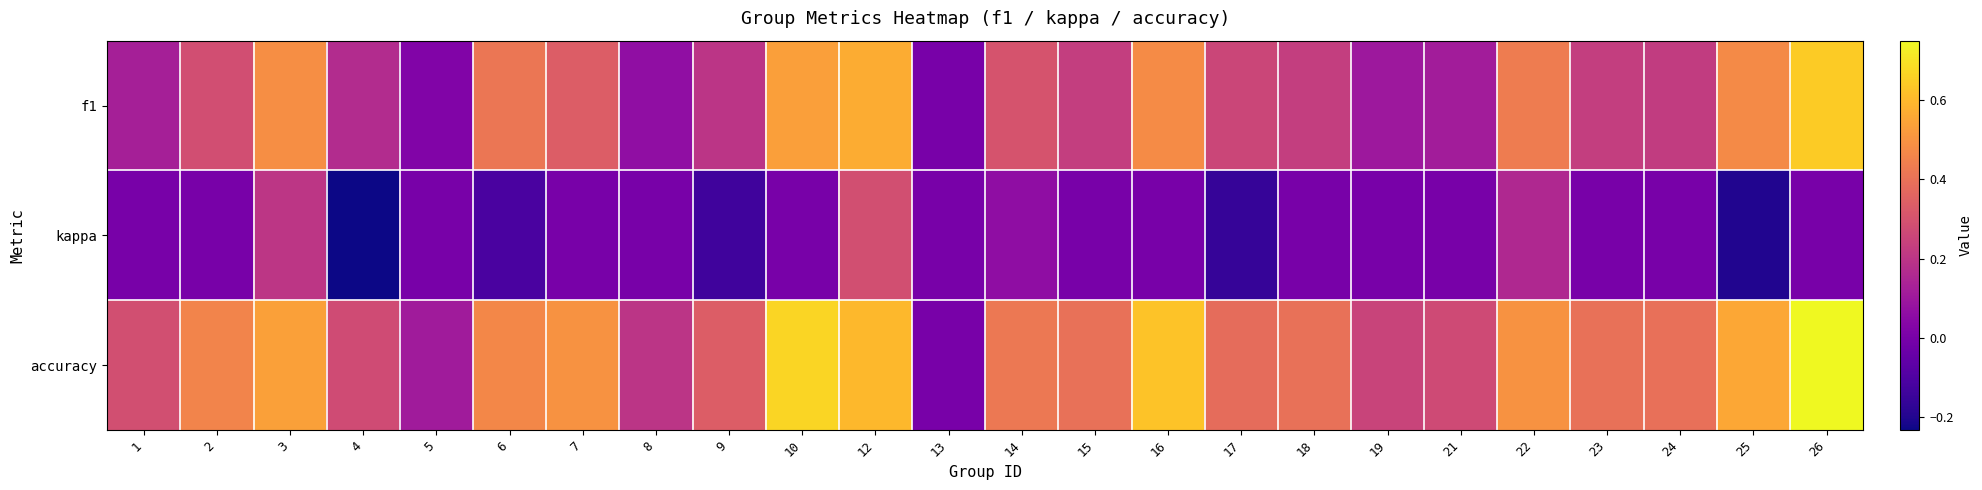

Rank the series by their maximum value, from lowest to highest.

kappa, f1, accuracy